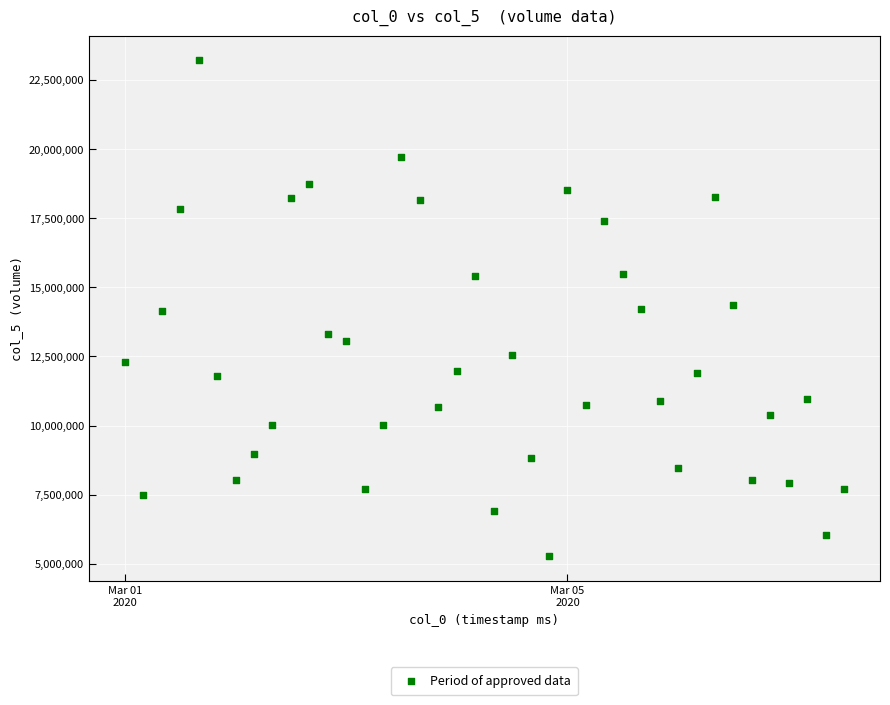

What is the range of Y values (max minus min)?

17949859.3